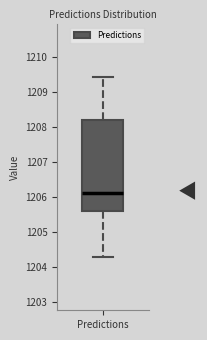

Transcribe this box plot: give where the median line is, the range the box spans, and where the two whiskers end, as read against the y-axis. The values are not printed on the chart, so give them approximately, as read against the axis.

median 1206.1, box 1205.6 to 1208.2, whiskers 1204.3 to 1209.4